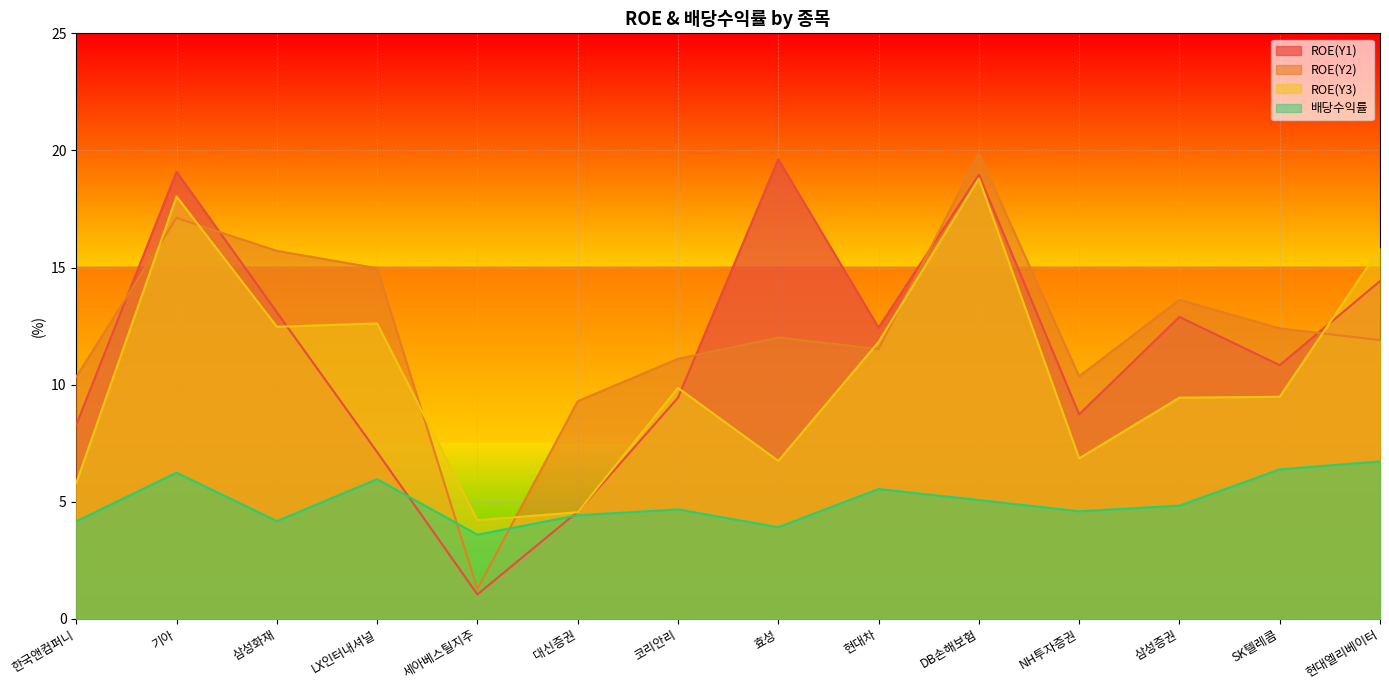

Does the chart display data point markers on the line(s)?

No